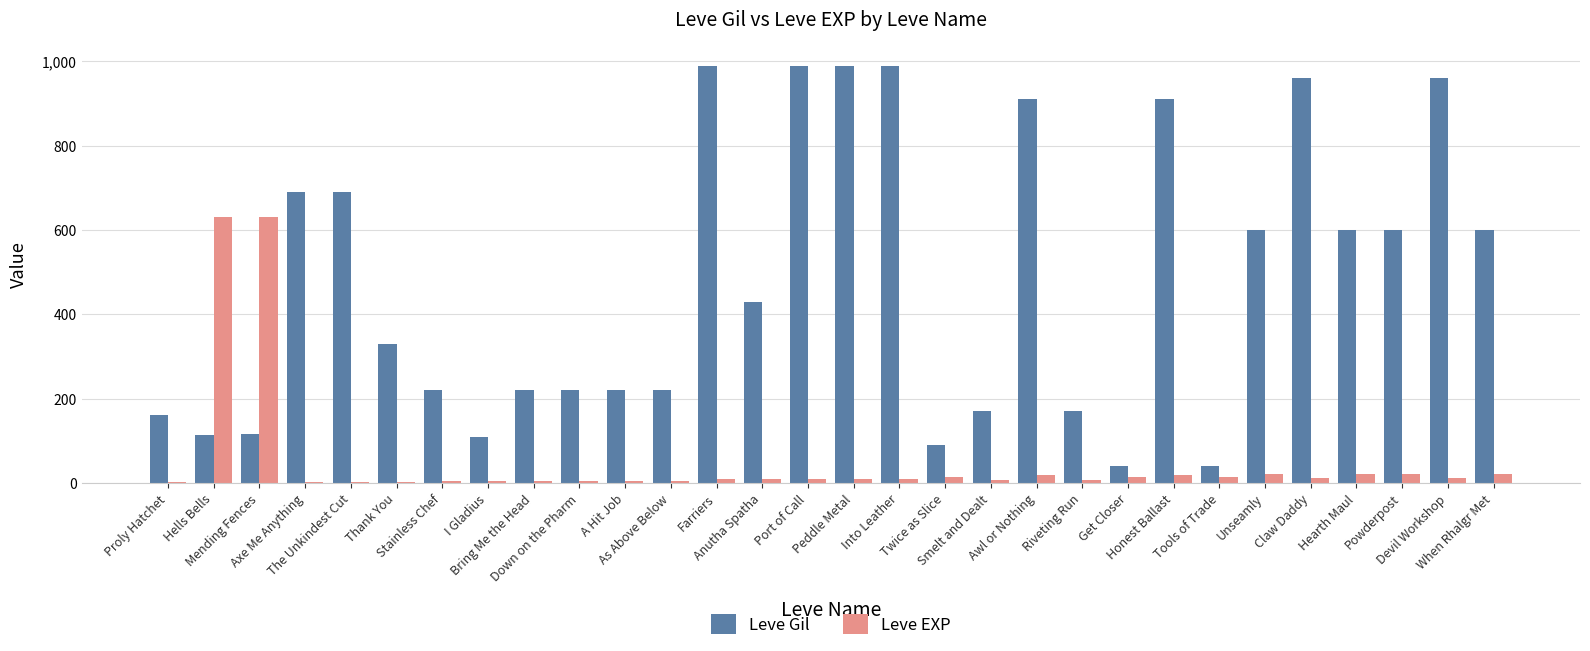

The value of Leve Gil at I Gladius is 110. True or false?

True